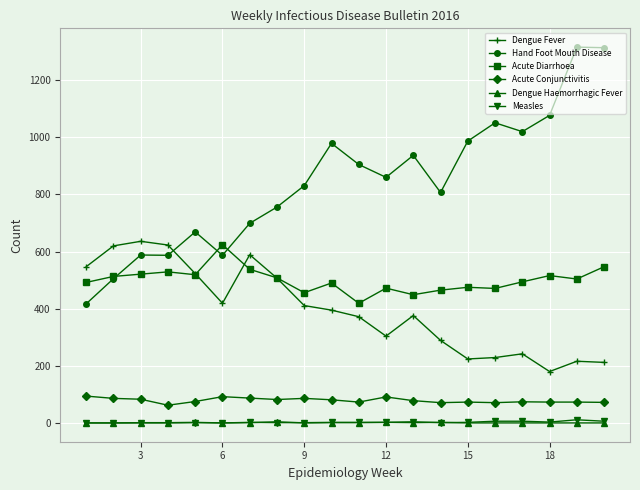

Which series has the largest total across all categories?

Hand Foot Mouth Disease